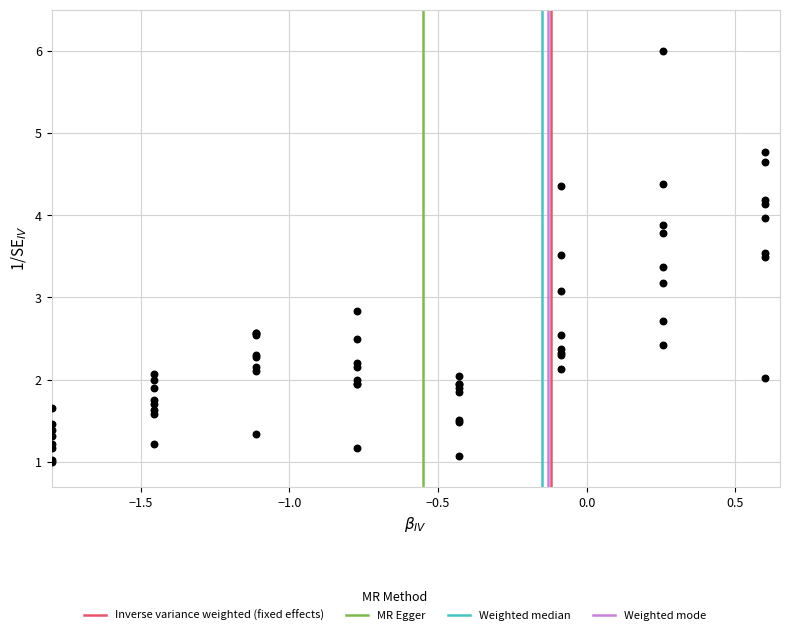

What Y value in the scatter plot is closest to 3?

3.1